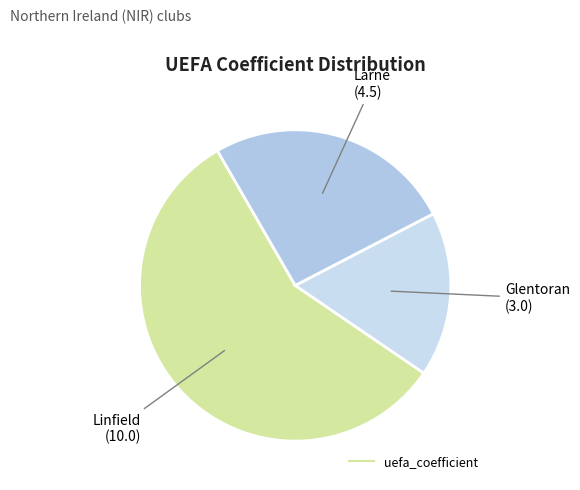

Rank the categories by value from lowest to highest.

Glentoran, Larne, Linfield